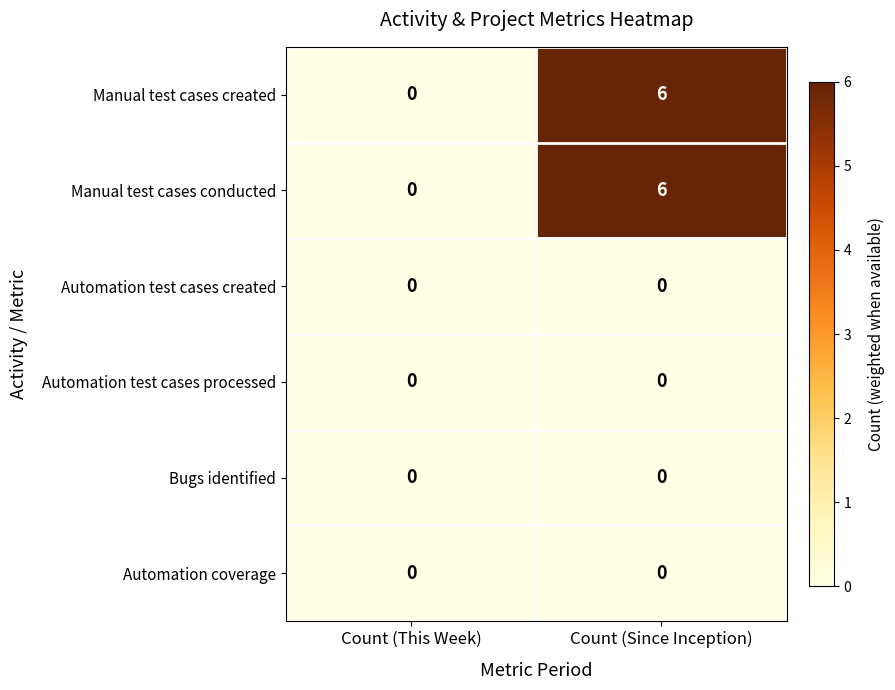

At which category does the chart reach its peak across all series?

Count (Since Inception)